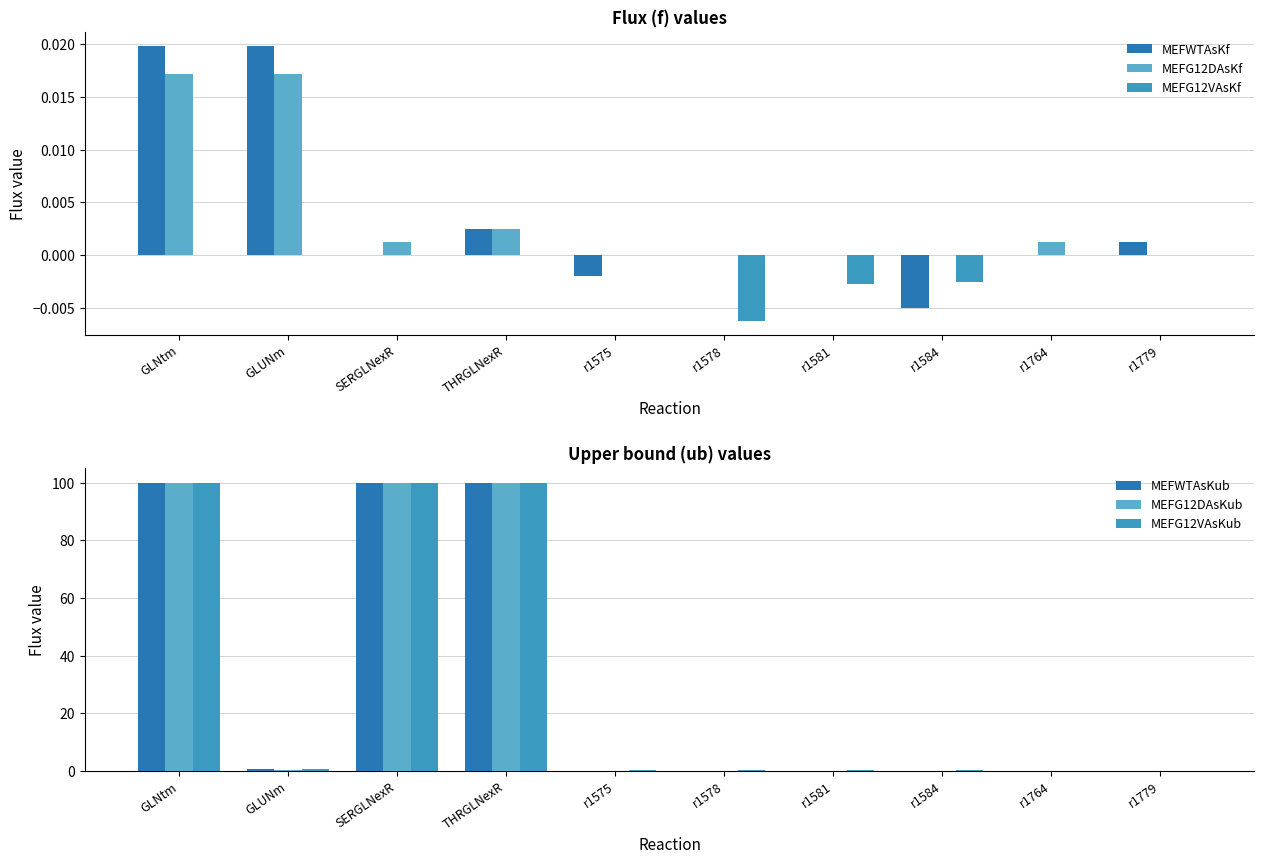

What is the sum of all MEFWTAsKub values?

300.8